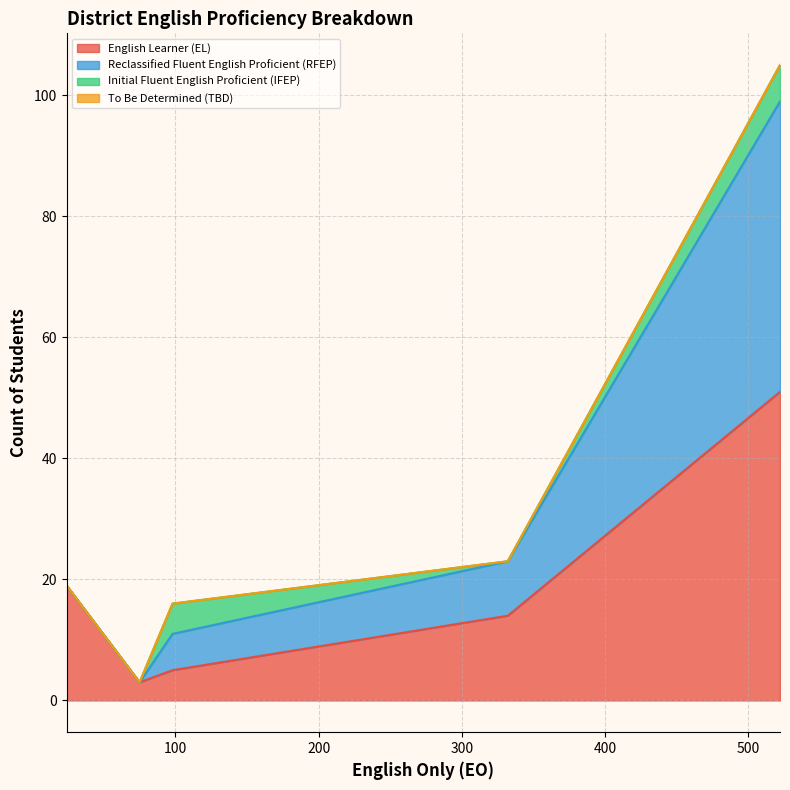

Reading left to right, what are all the values shown in this chart?

English Learner (EL): Arena Union Elementary=3	Fort Bragg Unified=5	Round Valley Unified=19	Ukiah Unified=51	Willits Unified=14
Reclassified Fluent English Proficient (RFEP): Arena Union Elementary=0	Fort Bragg Unified=6	Round Valley Unified=0	Ukiah Unified=48	Willits Unified=9
Initial Fluent English Proficient (IFEP): Arena Union Elementary=0	Fort Bragg Unified=5	Round Valley Unified=0	Ukiah Unified=6	Willits Unified=0
To Be Determined (TBD): Arena Union Elementary=0	Fort Bragg Unified=0	Round Valley Unified=0	Ukiah Unified=0	Willits Unified=0